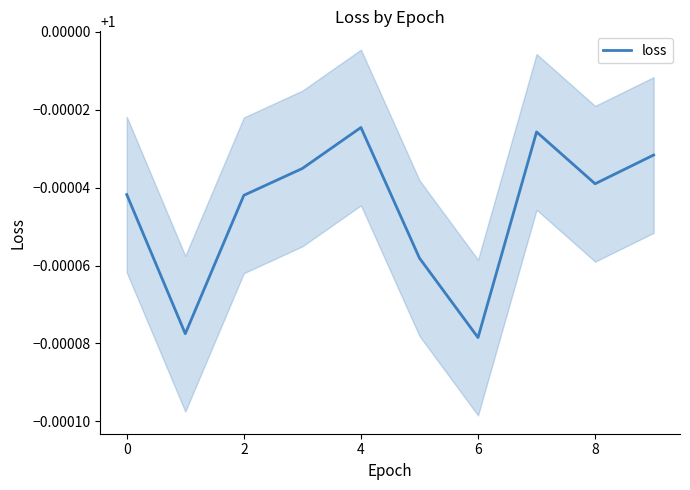

Is it true that the value at 8 is 1.0?

True